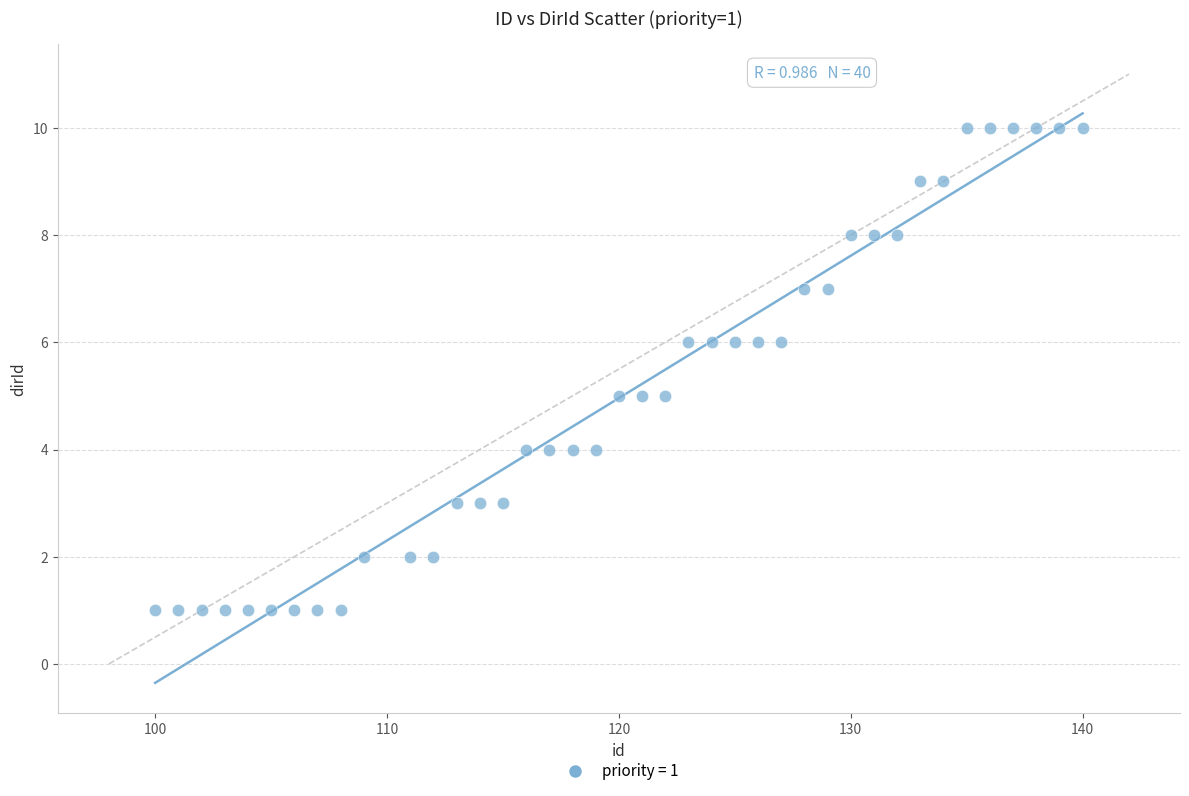

What is the range of Y values (max minus min)?

9